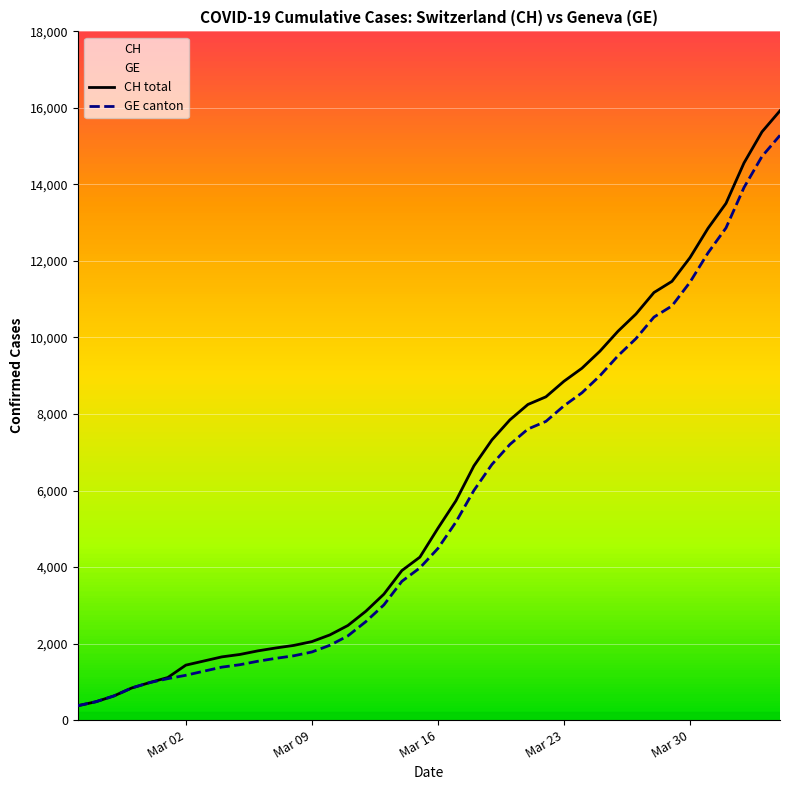

Is it true that CH total equals 138 at Mar 09?

False